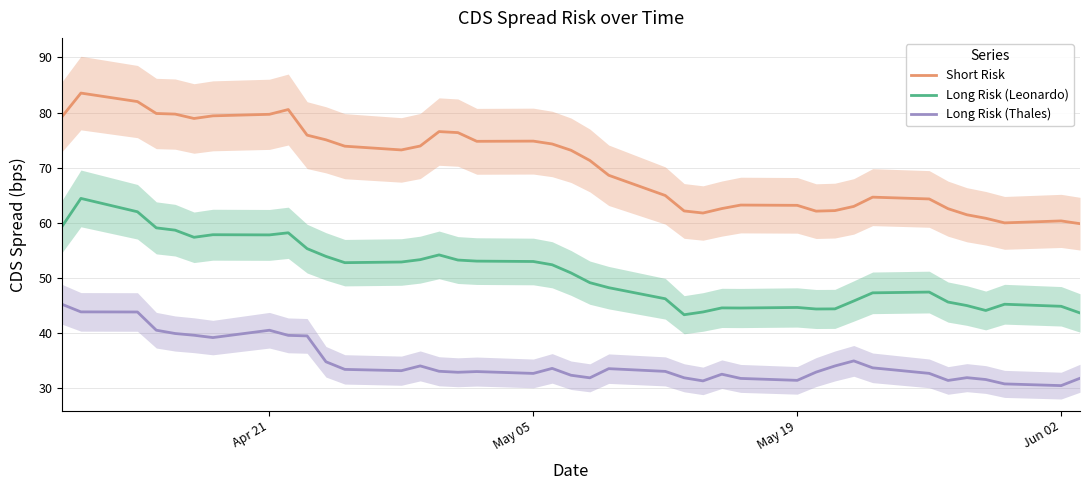

How many data points does each series have?

39